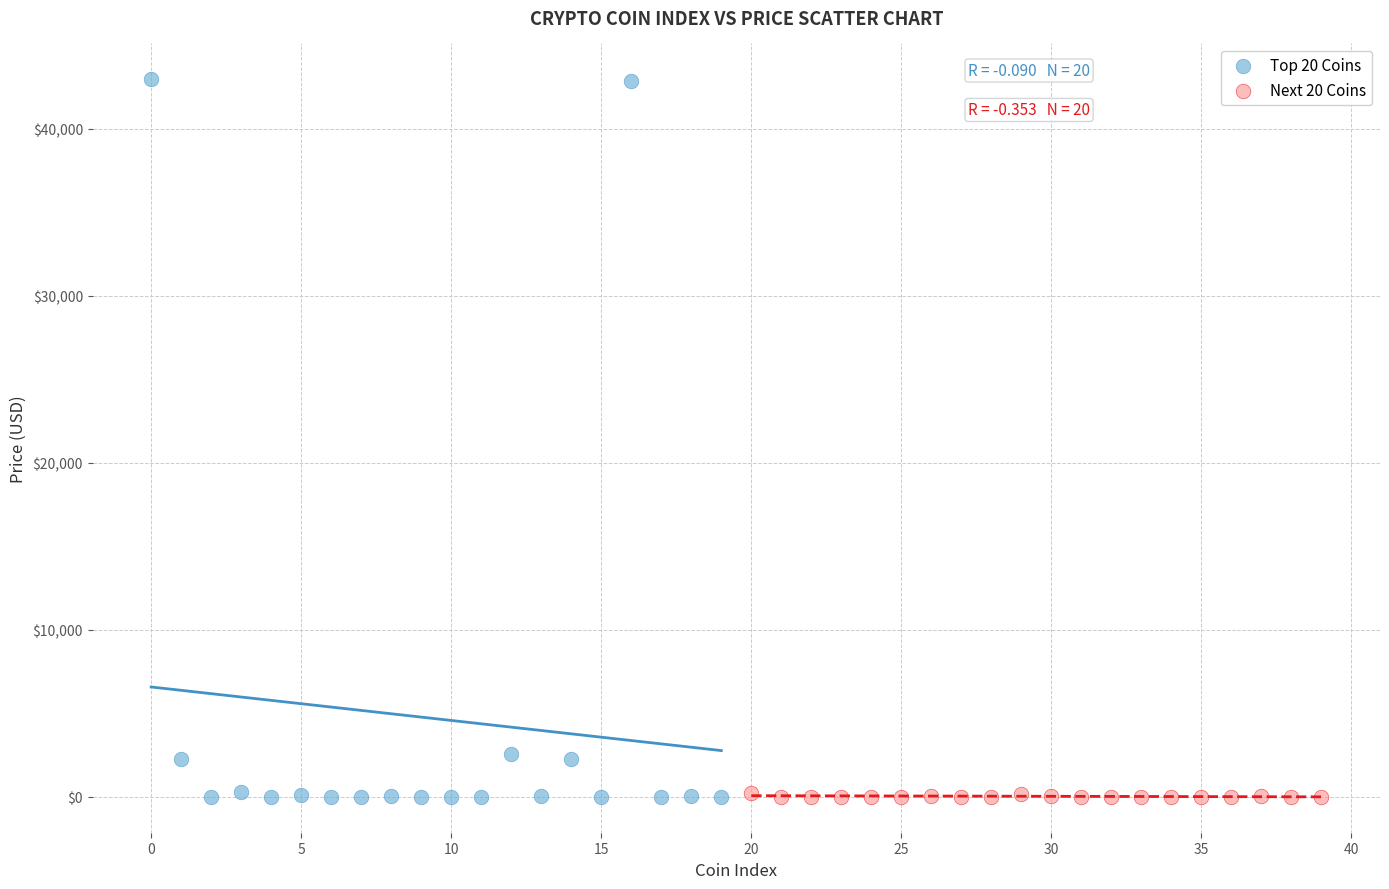

Which series contains the highest Y value?

Top 20 Coins